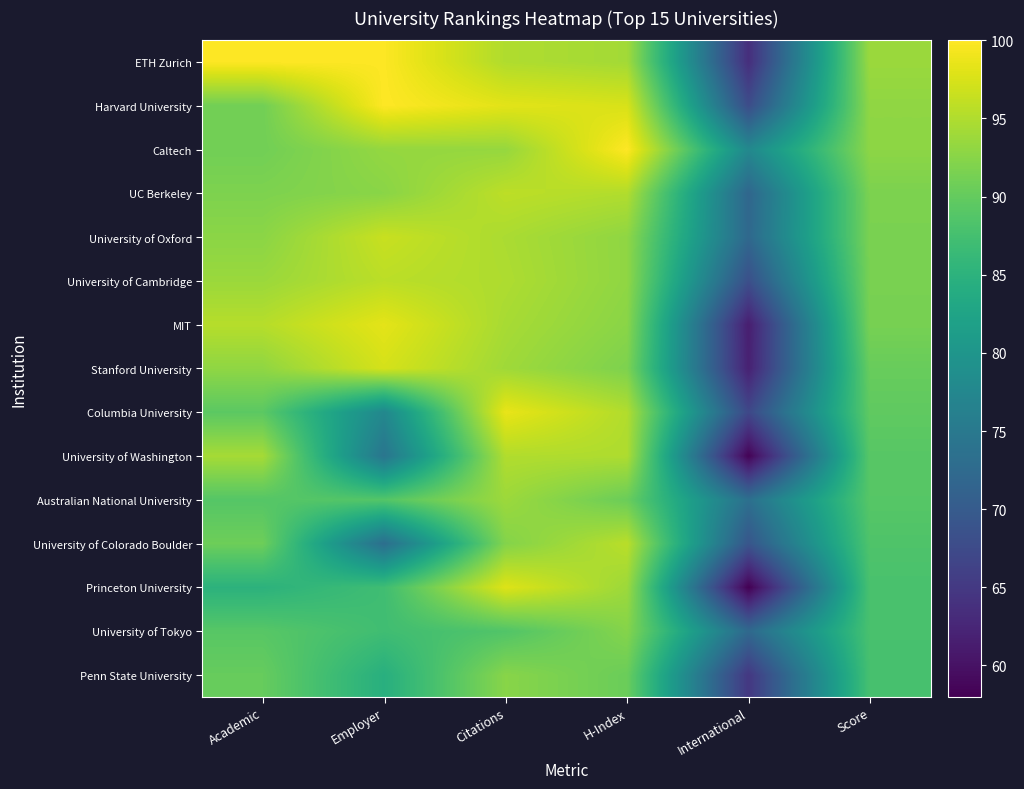

Reading left to right, list all the values displayed in this chart.

ETH Zurich: Academic=100.0	Employer=99.9	Citations=95.0	H-Index=94.2	International=63.6	Score=93.7
Harvard University: Academic=91.0	Employer=100.0	Citations=98.2	H-Index=97.5	International=67.8	Score=93.0
Caltech: Academic=91.0	Employer=93.3	Citations=93.4	H-Index=100.0	International=77.7	Score=92.8
UC Berkeley: Academic=91.8	Employer=92.6	Citations=95.8	H-Index=95.1	International=71.9	Score=91.7
University of Oxford: Academic=92.7	Employer=96.5	Citations=94.7	H-Index=93.0	International=72.2	Score=91.6
University of Cambridge: Academic=93.7	Employer=95.7	Citations=94.9	H-Index=93.0	International=68.2	Score=91.5
MIT: Academic=95.4	Employer=98.3	Citations=94.5	H-Index=92.6	International=61.5	Score=91.4
Stanford University: Academic=93.0	Employer=97.3	Citations=94.0	H-Index=91.8	International=61.9	Score=90.3
Columbia University: Academic=89.4	Employer=77.6	Citations=98.6	H-Index=95.1	International=67.1	Score=89.7
University of Washington: Academic=94.4	Employer=74.4	Citations=95.1	H-Index=94.9	International=58.3	Score=89.1
Australian National University: Academic=88.9	Employer=88.8	Citations=93.8	H-Index=90.5	International=73.4	Score=89.0
University of Colorado Boulder: Academic=90.7	Employer=73.2	Citations=92.2	H-Index=95.6	International=69.2	Score=88.4
Princeton University: Academic=85.0	Employer=87.1	Citations=97.9	H-Index=93.8	International=58.0	Score=87.9
University of Tokyo: Academic=89.1	Employer=87.1	Citations=88.6	H-Index=92.3	International=72.3	Score=87.9
Penn State University: Academic=90.2	Employer=84.5	Citations=92.5	H-Index=90.5	International=64.8	Score=87.7